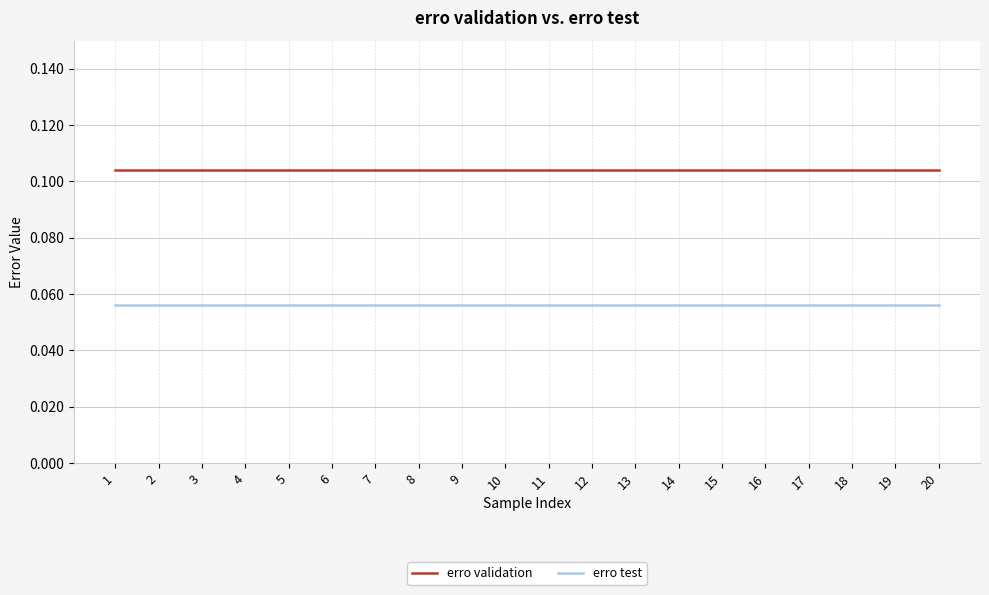

Which series has the largest total across all categories?

erro validation